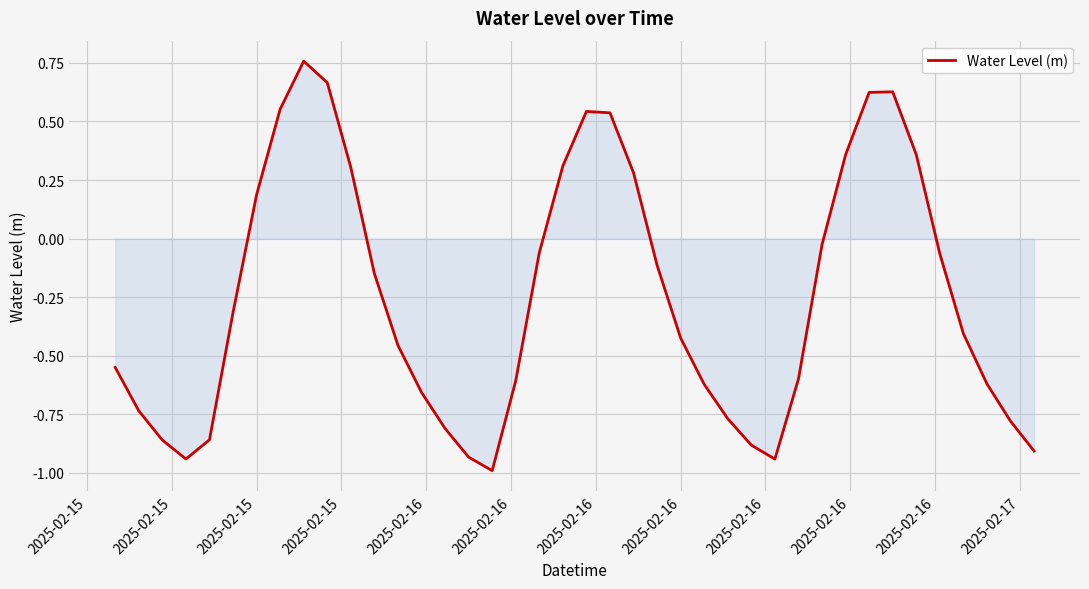

What is the minimum value shown in the chart?

-1.0